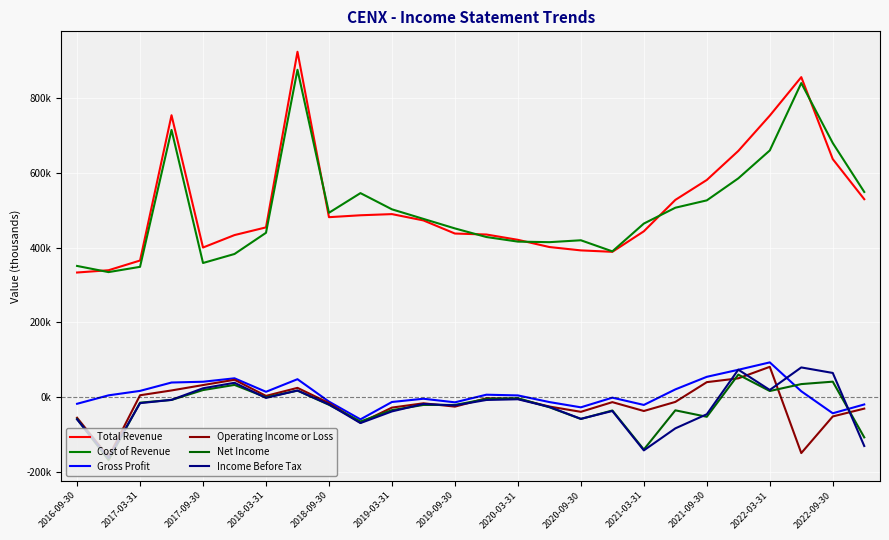

Does the chart display data point markers on the line(s)?

No